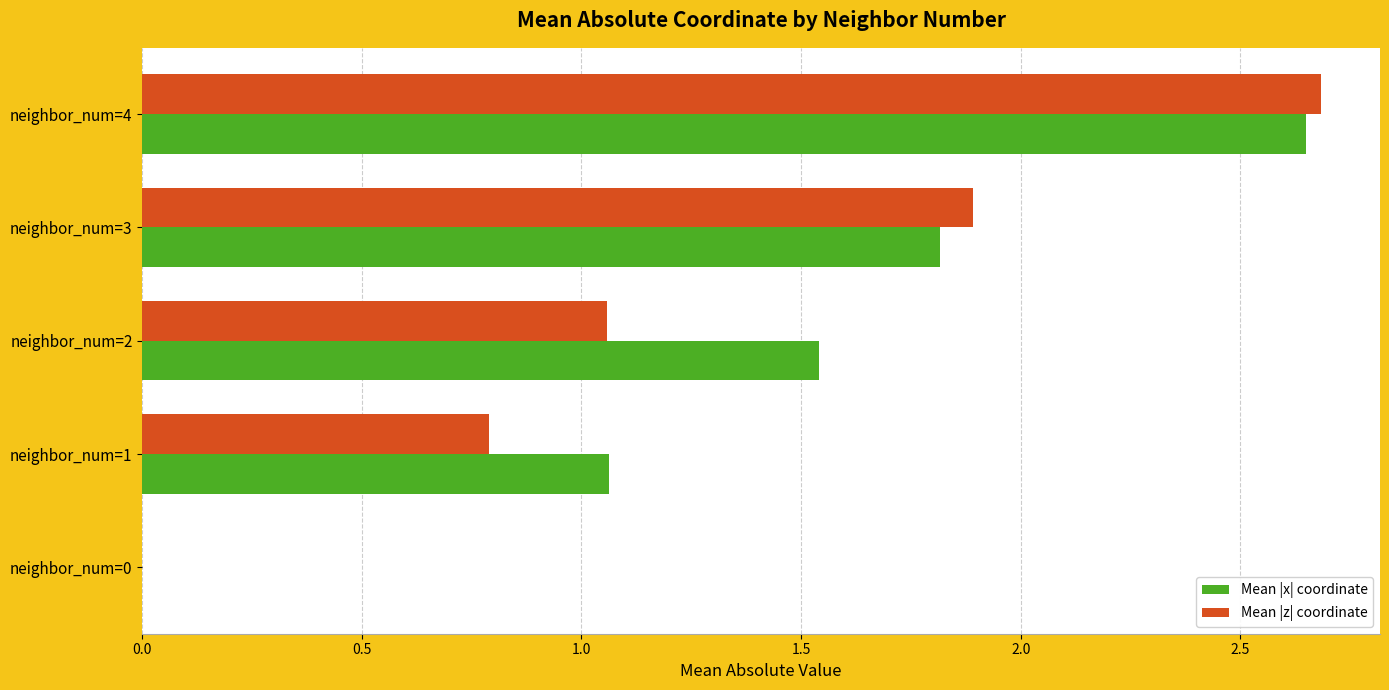

Which category has the highest value across all series?

neighbor_num=4